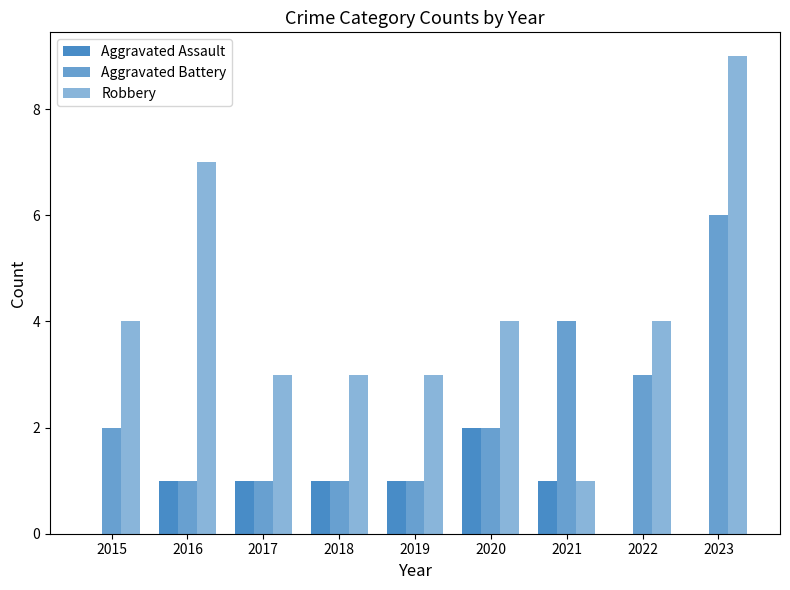

Is the value of Aggravated Assault at 2020 greater than the value of Aggravated Battery at 2015?

No